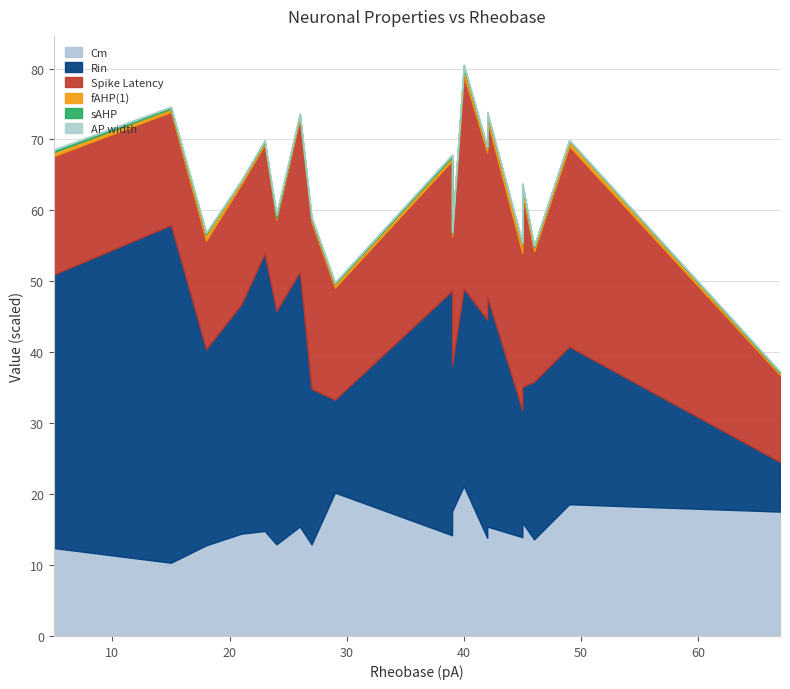

Which has a higher value, 24 or 40?

40